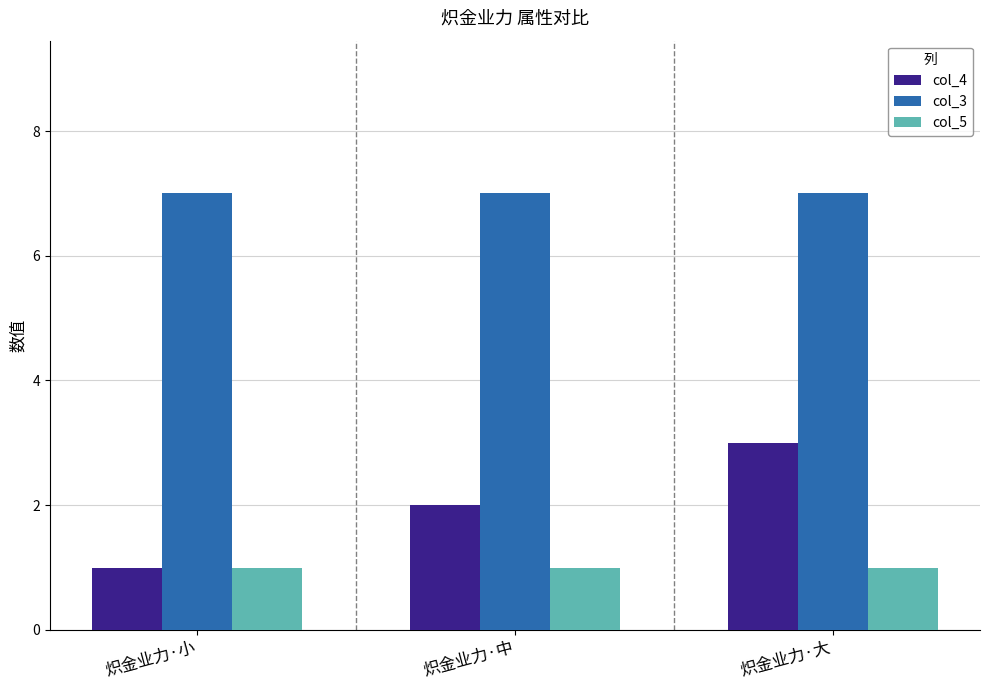

How many bars are there in total?

9